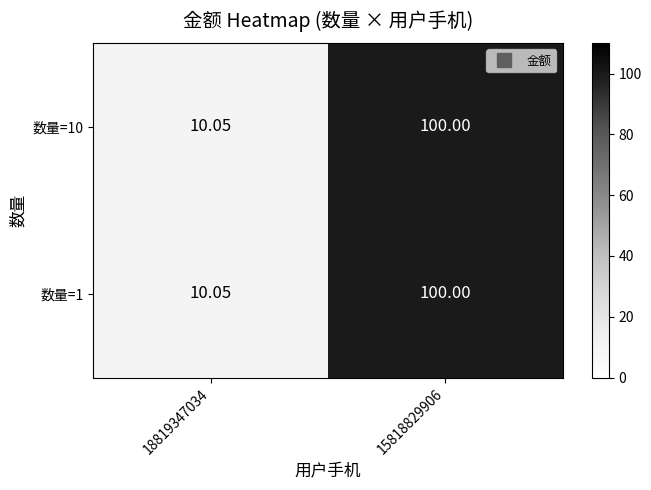

Which category has the lowest value across all series?

18819347034